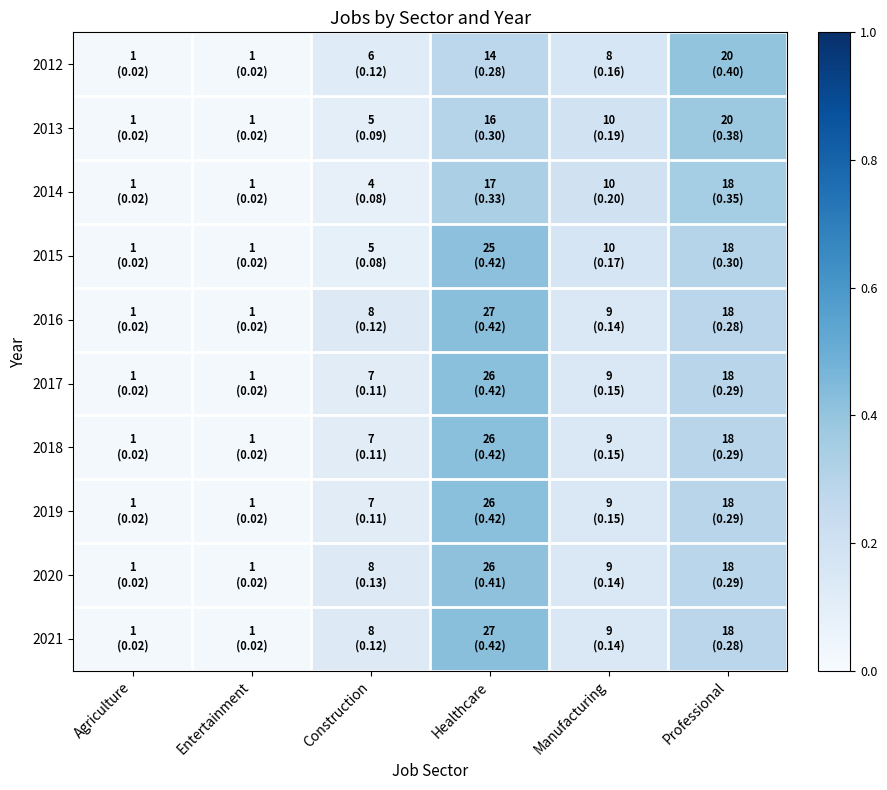

Reading right to left, transcribe all the data shown in this chart.

2012: Professional=0.4	Manufacturing=0.2	Healthcare=0.3	Construction=0.1	Entertainment=0.0	Agriculture=0.0
2013: Professional=0.4	Manufacturing=0.2	Healthcare=0.3	Construction=0.1	Entertainment=0.0	Agriculture=0.0
2014: Professional=0.4	Manufacturing=0.2	Healthcare=0.3	Construction=0.1	Entertainment=0.0	Agriculture=0.0
2015: Professional=0.3	Manufacturing=0.2	Healthcare=0.4	Construction=0.1	Entertainment=0.0	Agriculture=0.0
2016: Professional=0.3	Manufacturing=0.1	Healthcare=0.4	Construction=0.1	Entertainment=0.0	Agriculture=0.0
2017: Professional=0.3	Manufacturing=0.1	Healthcare=0.4	Construction=0.1	Entertainment=0.0	Agriculture=0.0
2018: Professional=0.3	Manufacturing=0.1	Healthcare=0.4	Construction=0.1	Entertainment=0.0	Agriculture=0.0
2019: Professional=0.3	Manufacturing=0.1	Healthcare=0.4	Construction=0.1	Entertainment=0.0	Agriculture=0.0
2020: Professional=0.3	Manufacturing=0.1	Healthcare=0.4	Construction=0.1	Entertainment=0.0	Agriculture=0.0
2021: Professional=0.3	Manufacturing=0.1	Healthcare=0.4	Construction=0.1	Entertainment=0.0	Agriculture=0.0